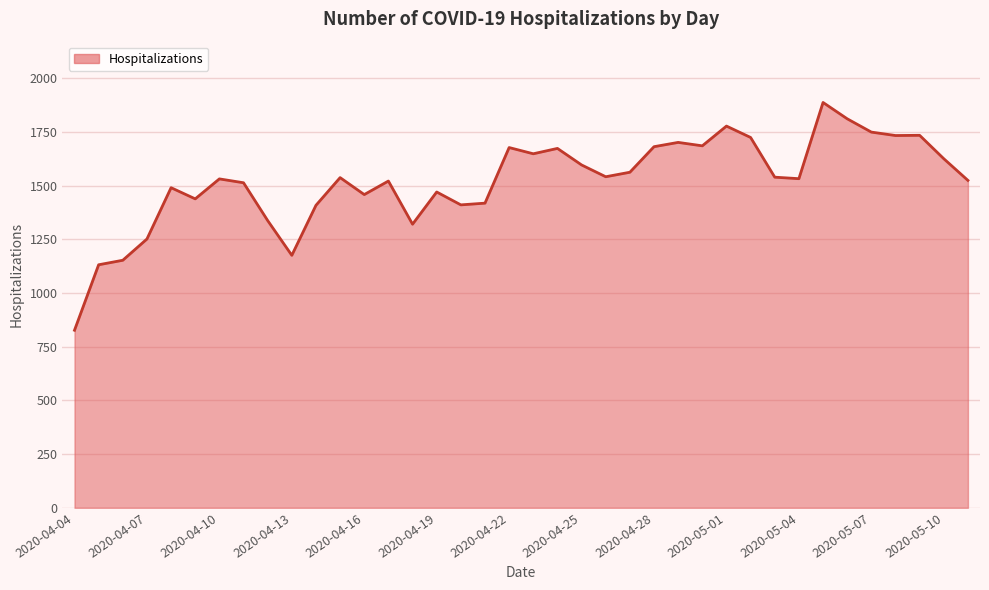

What is the difference between the maximum and minimum values?

1061